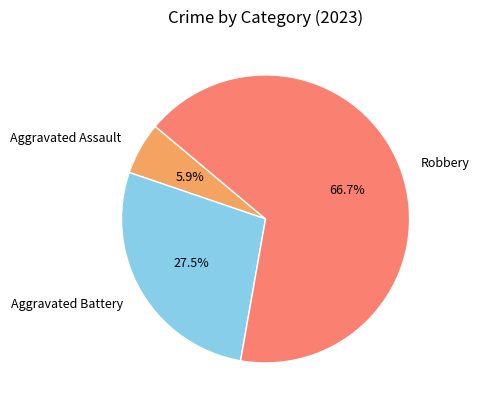

Which category has the biggest portion of the pie?

Robbery